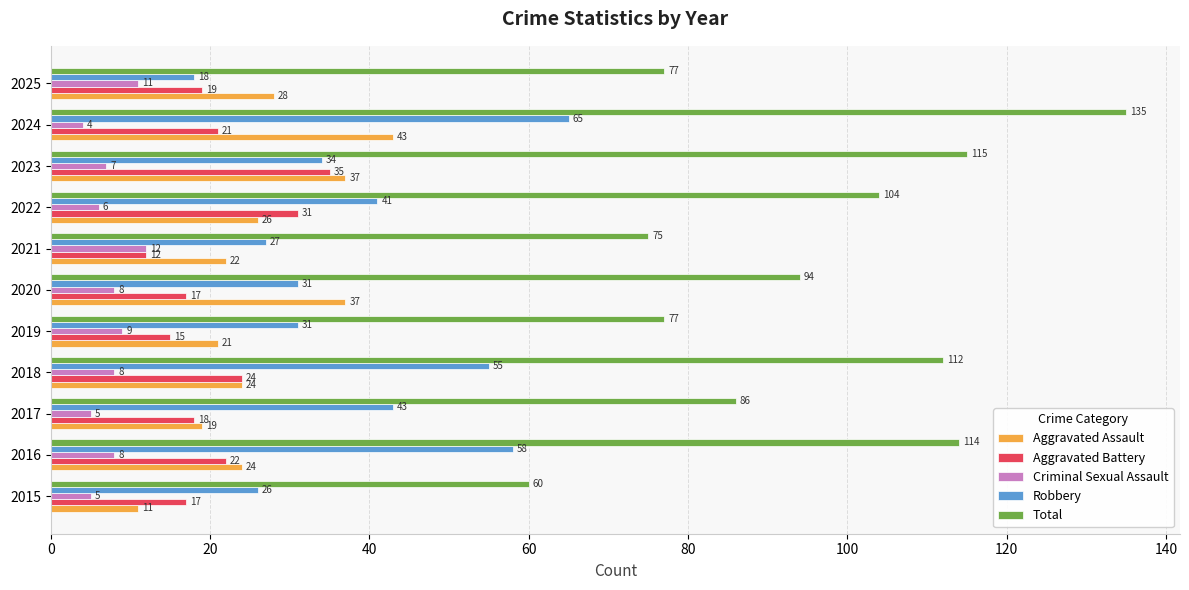

How many categories are shown in the chart?

11